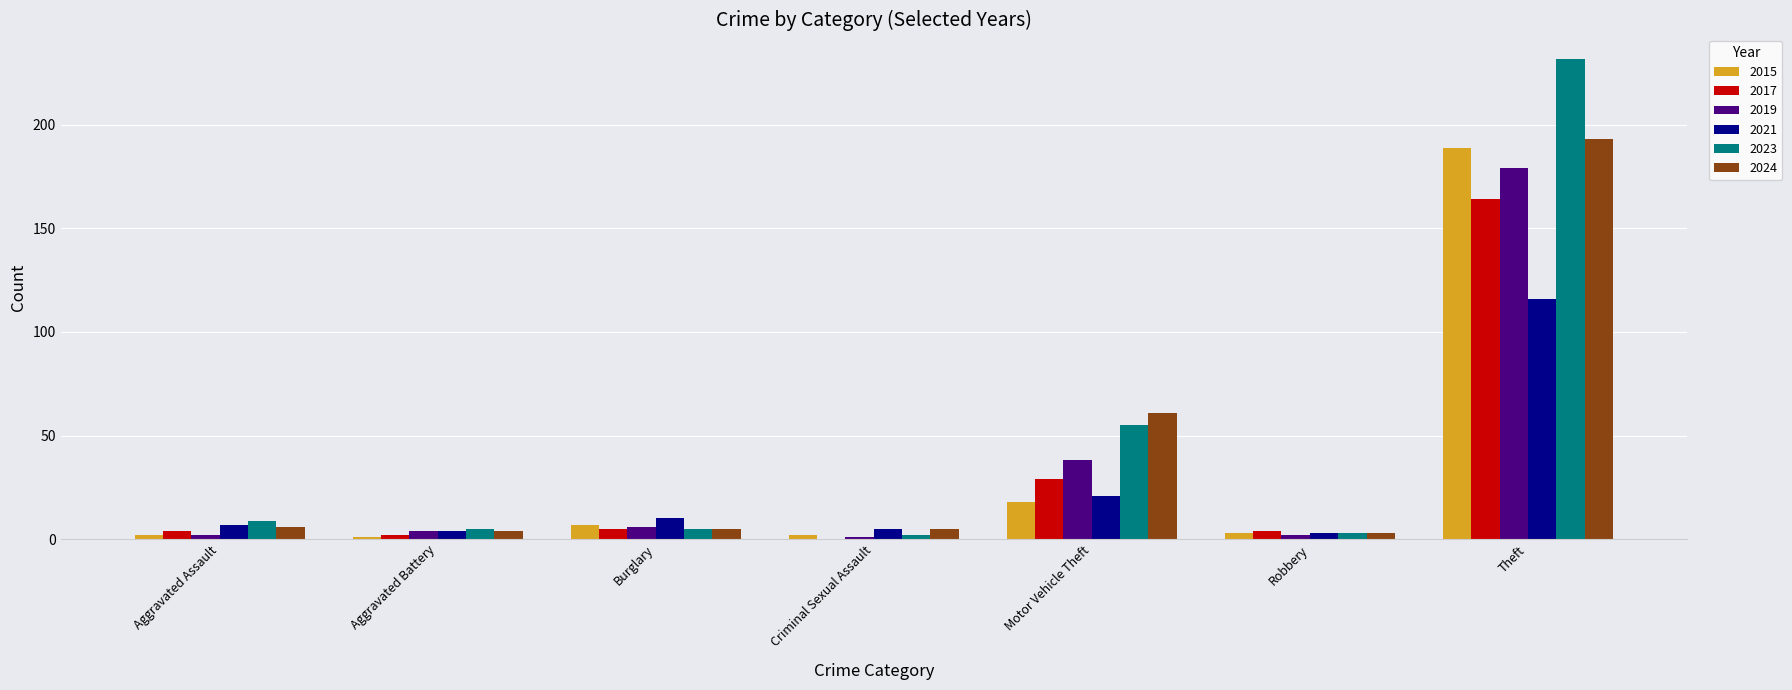

Count the number of data series in this chart.

6